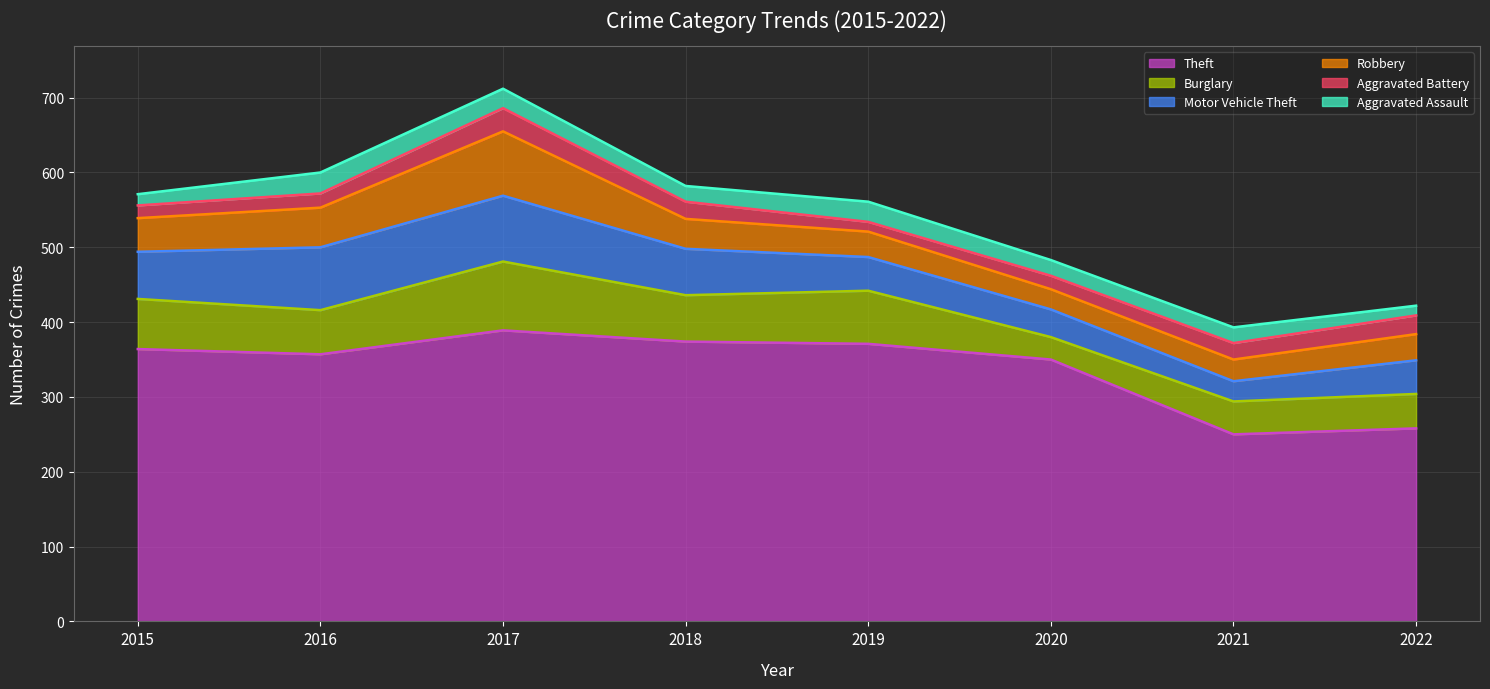

What is the difference between the highest and lowest values at 2015?

349